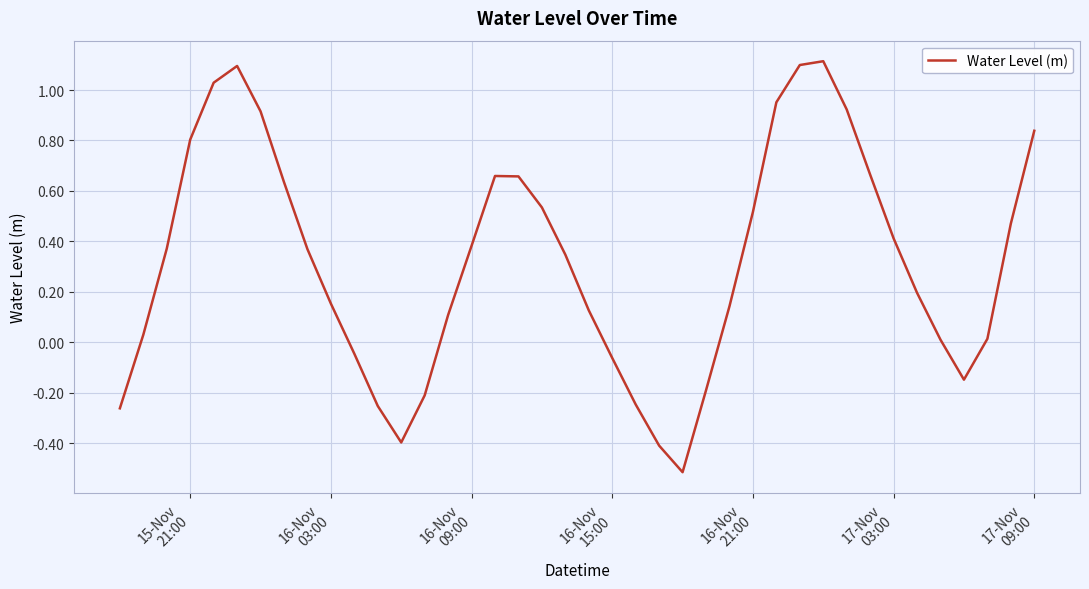

What is the difference between the maximum and minimum values?

1.6